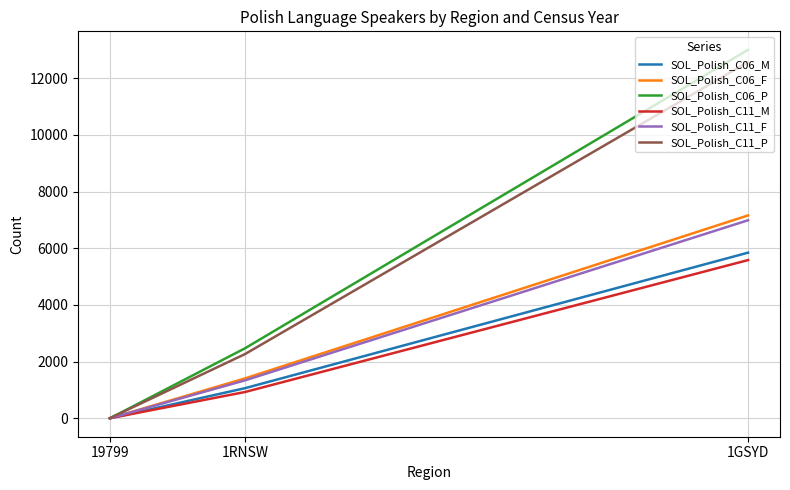

Which label corresponds to the smallest value in the chart?

19799